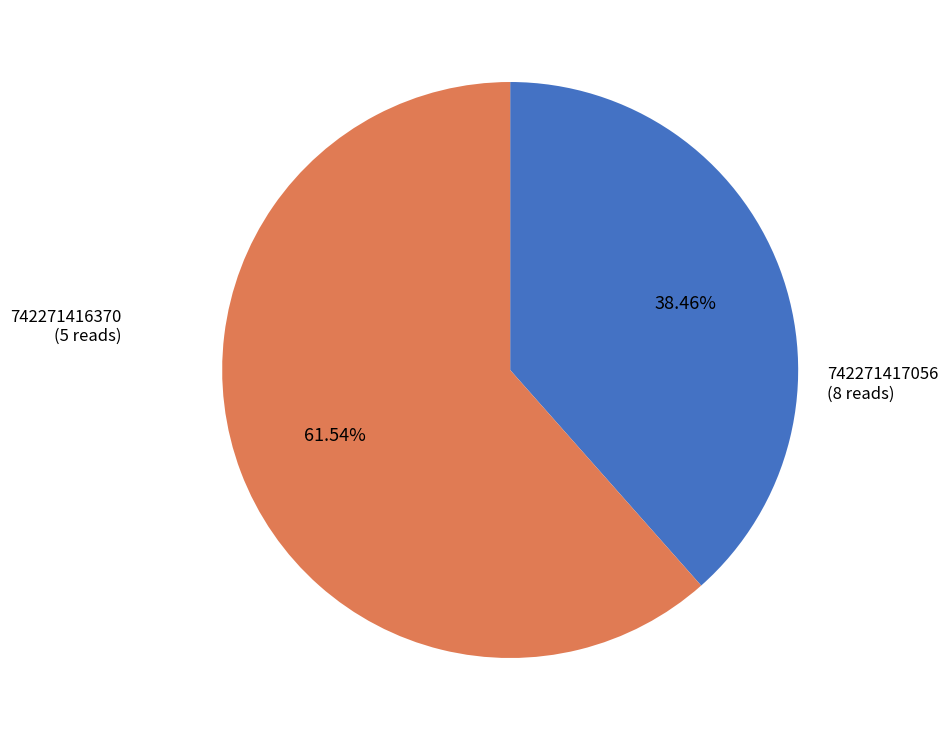

Is it true that 742271417056 is 62% of the pie?

True